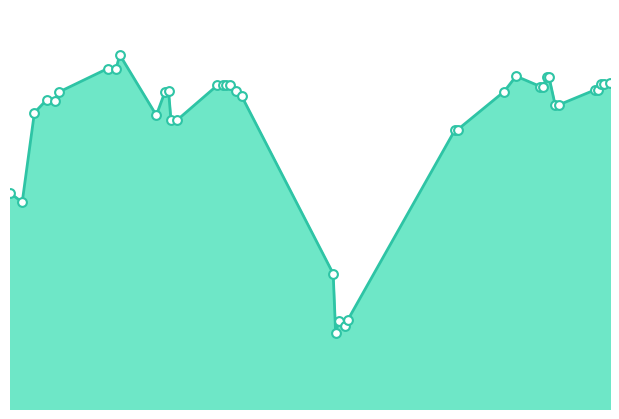

Is this an area chart (filled region under the line)?

Yes